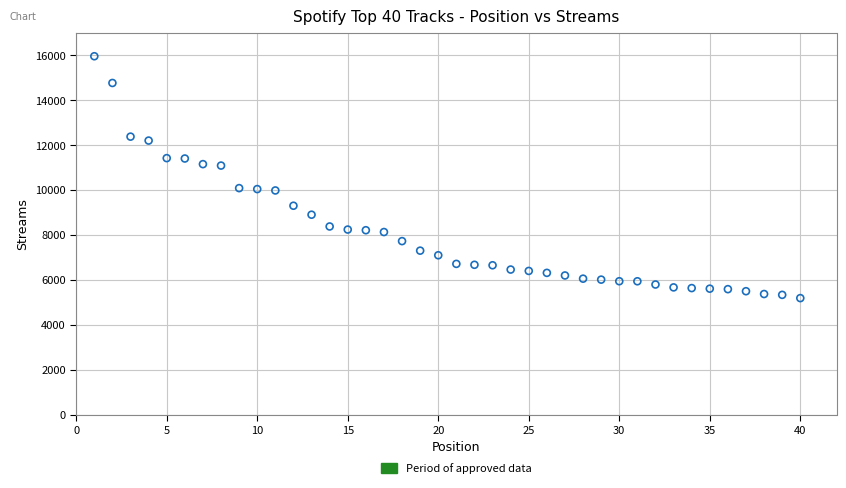

What is the range of X values (max minus min)?

39